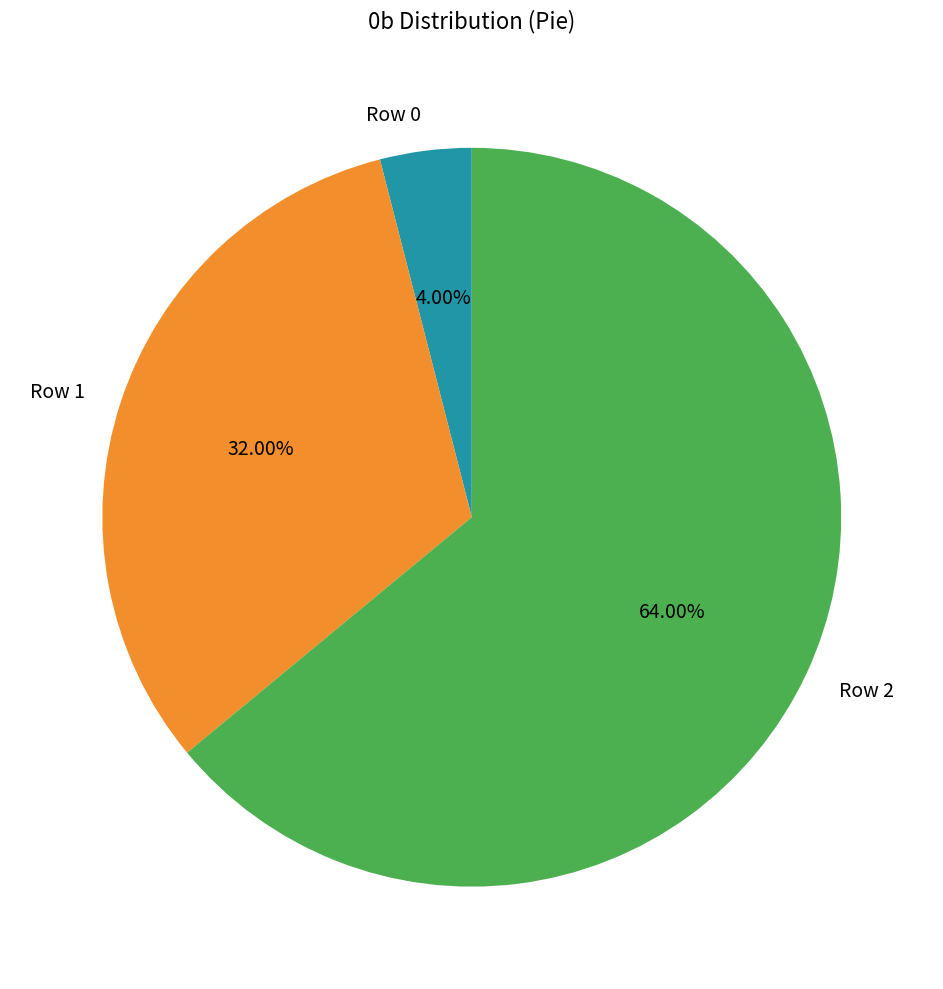

Approximately how many times larger is the value at Row 0 compared to Row 2?

0.1